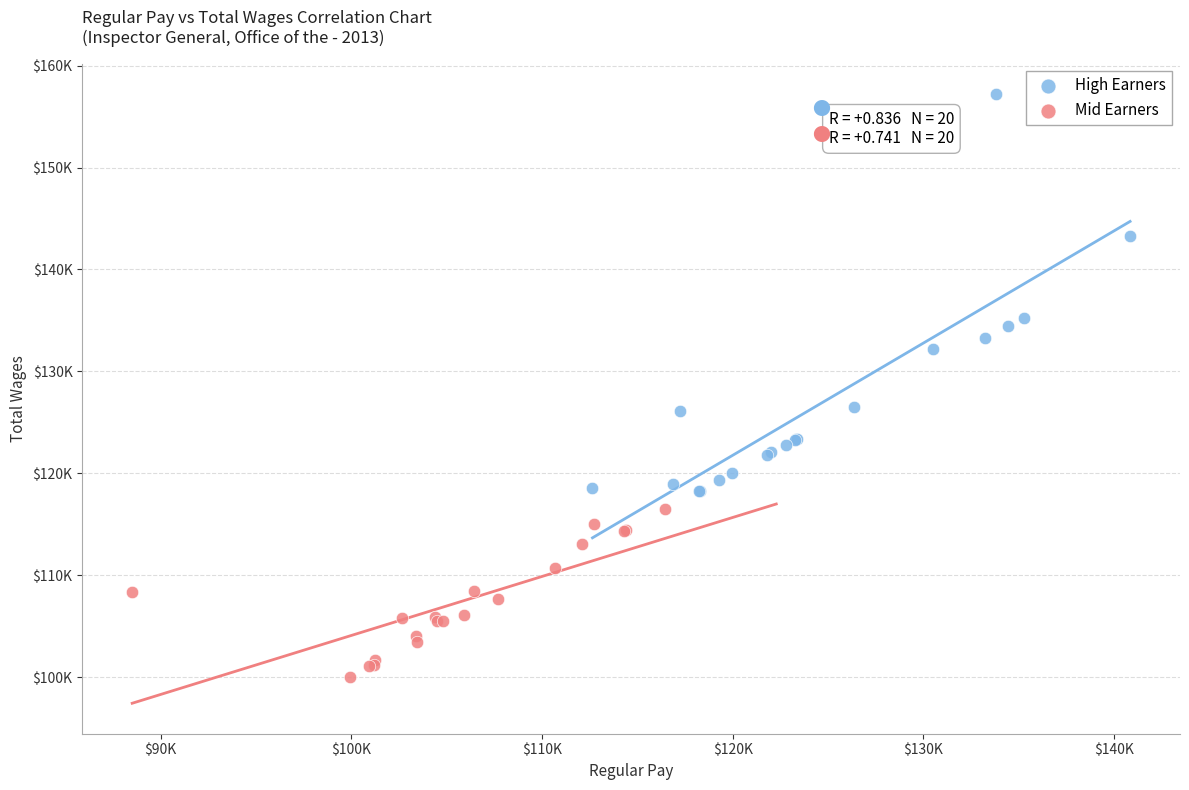

Which series contains the lowest Y value?

Mid Earners